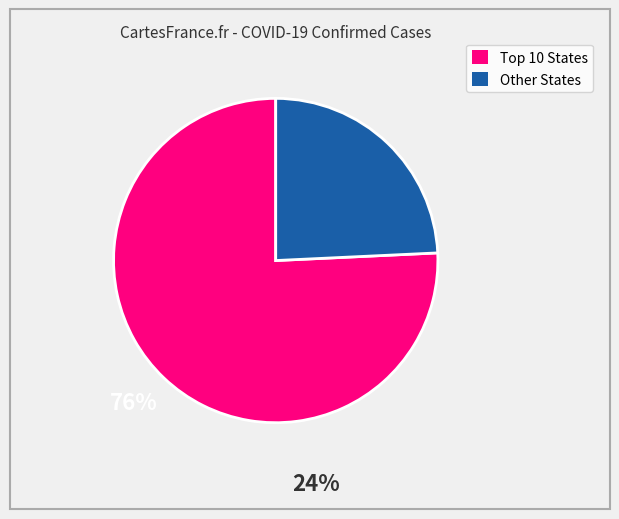

Does any single category account for the majority?

Yes